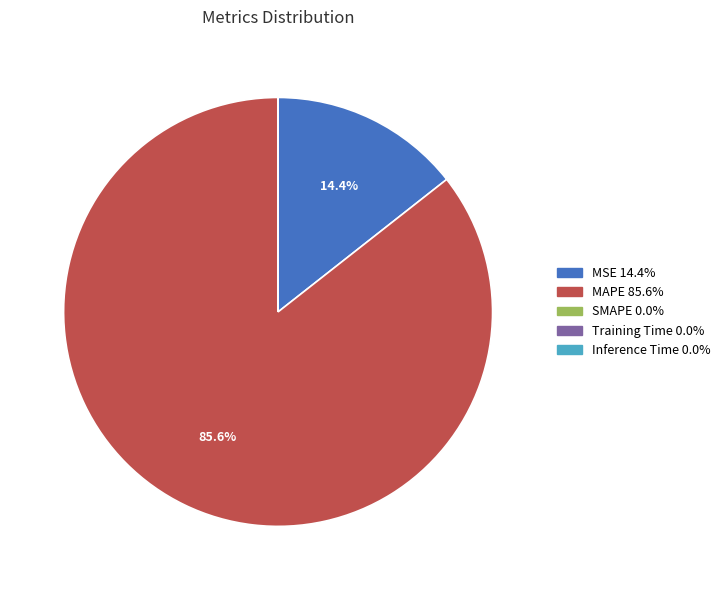

What percentage is NOT represented by MAPE?

14.4%